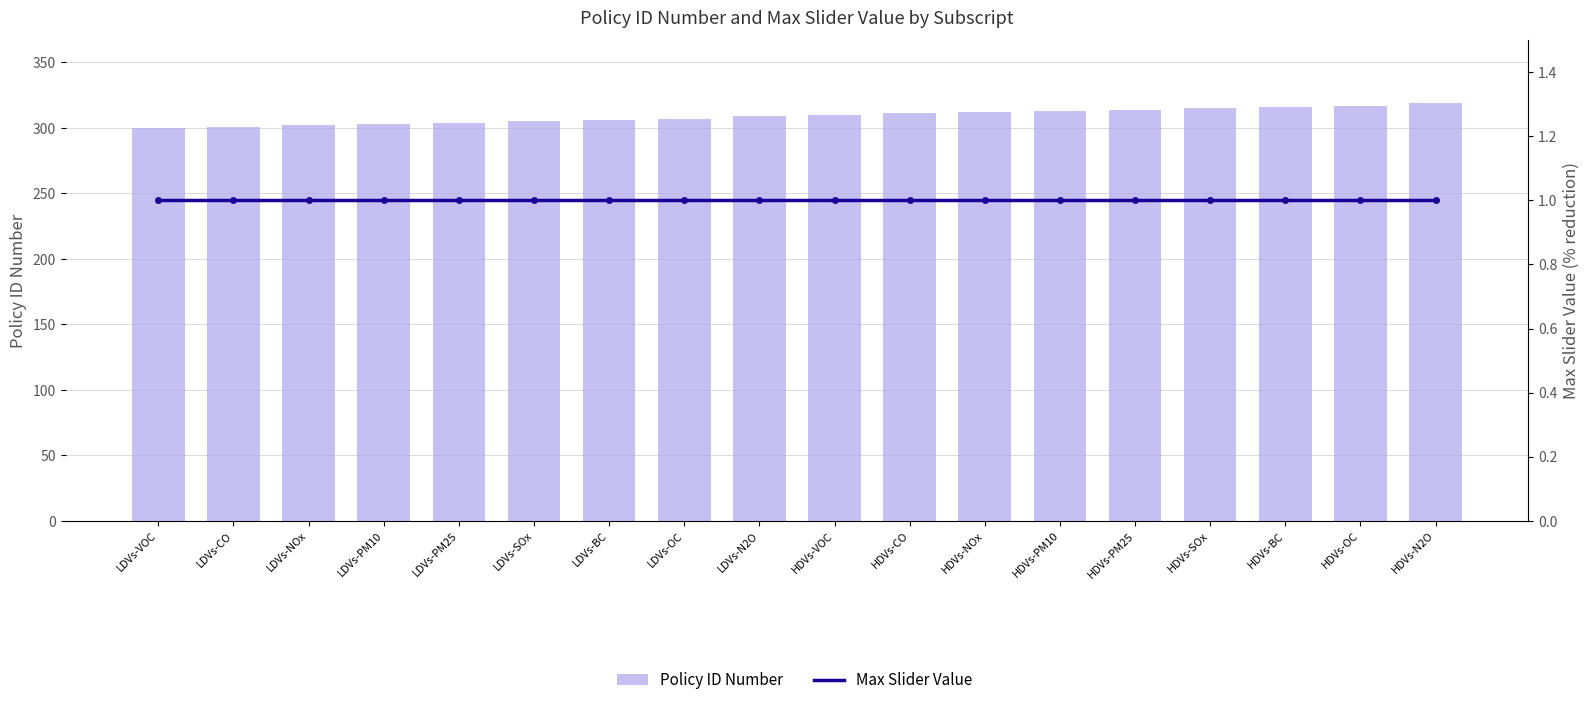

What is the difference between the Policy ID Number values at HDVs-PM10 and LDVs-NOx?

11